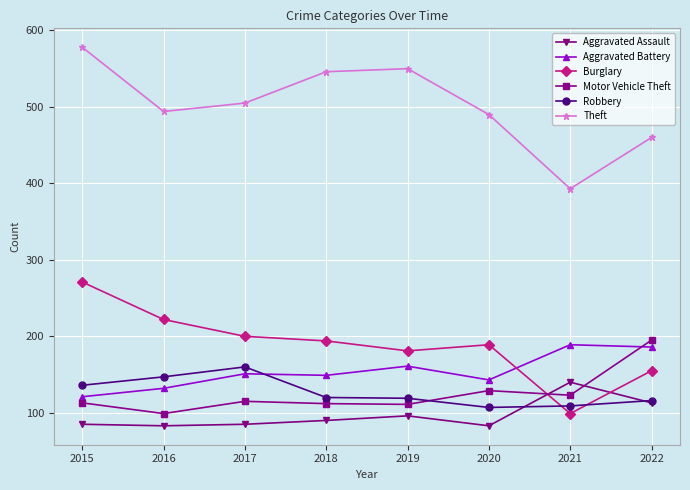

Is it true that Burglary equals 289 at 2020?

False